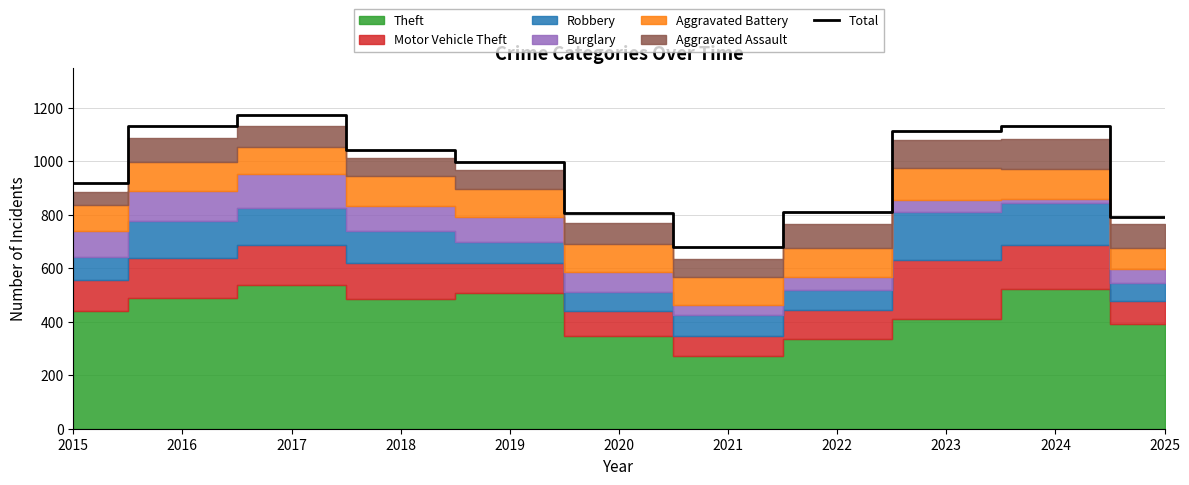

Where is the data nearest to the value 926?

2015